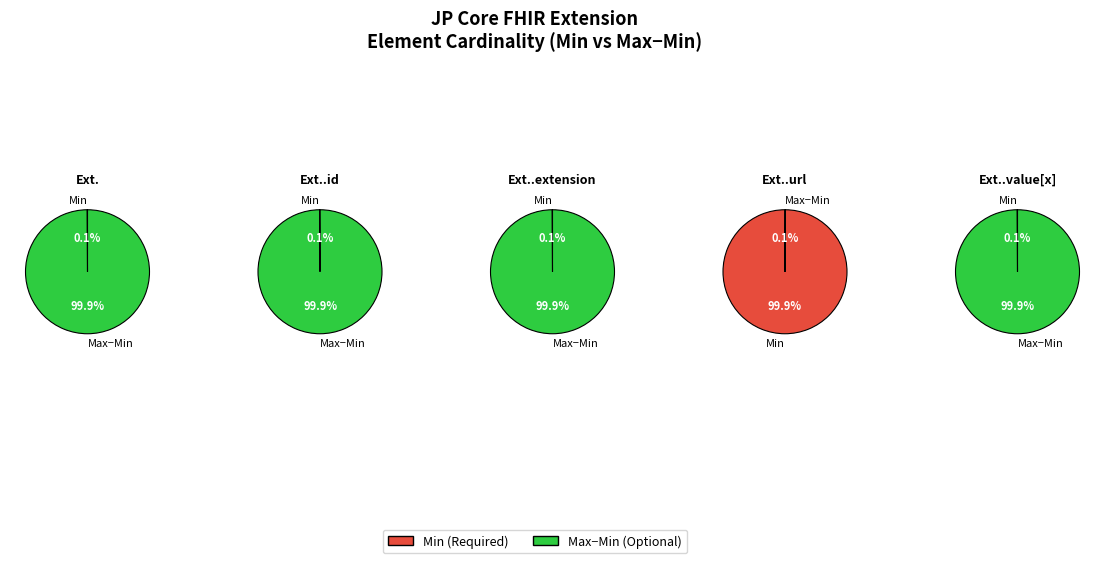

Which category has the biggest portion of the pie?

Extension.url